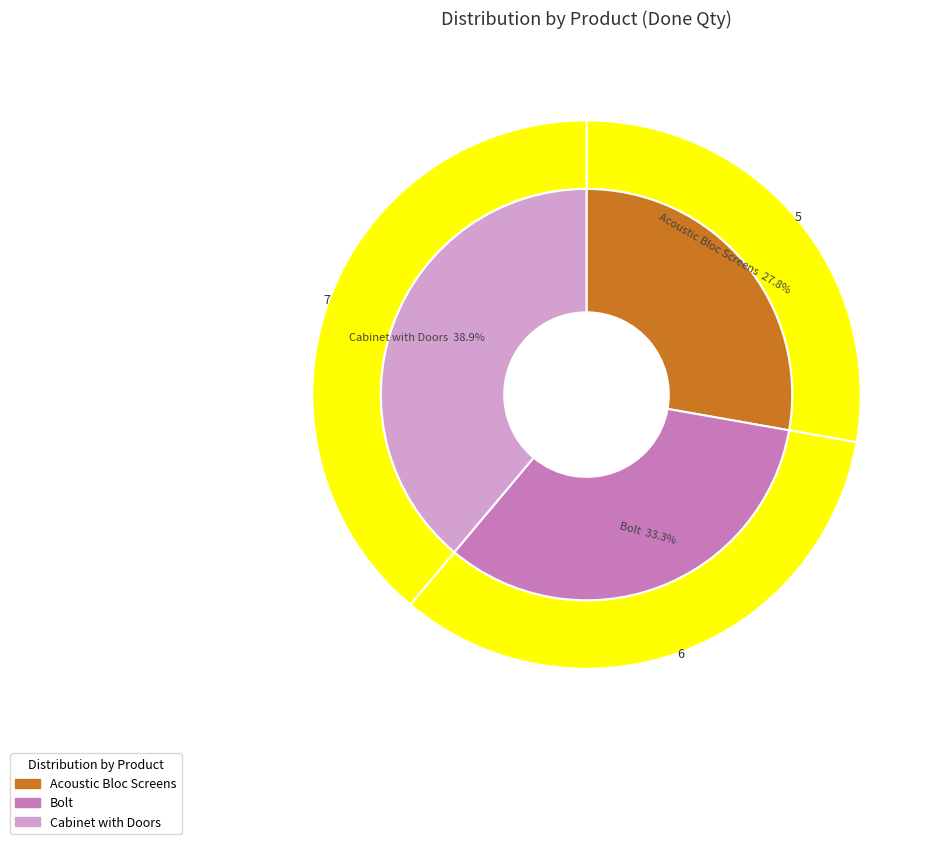

Which slice is the smallest?

Acoustic Bloc Screens